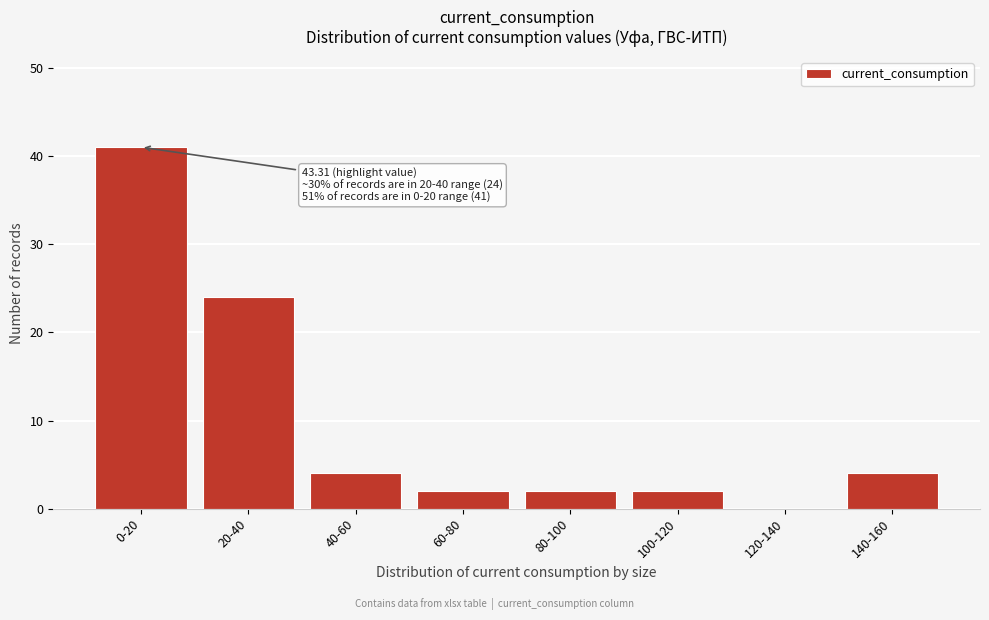

Reading left to right, transcribe all the data shown in this chart.

0-20=41	20-40=24	40-60=4	60-80=2	80-100=2	100-120=2	120-140=0	140-160=4